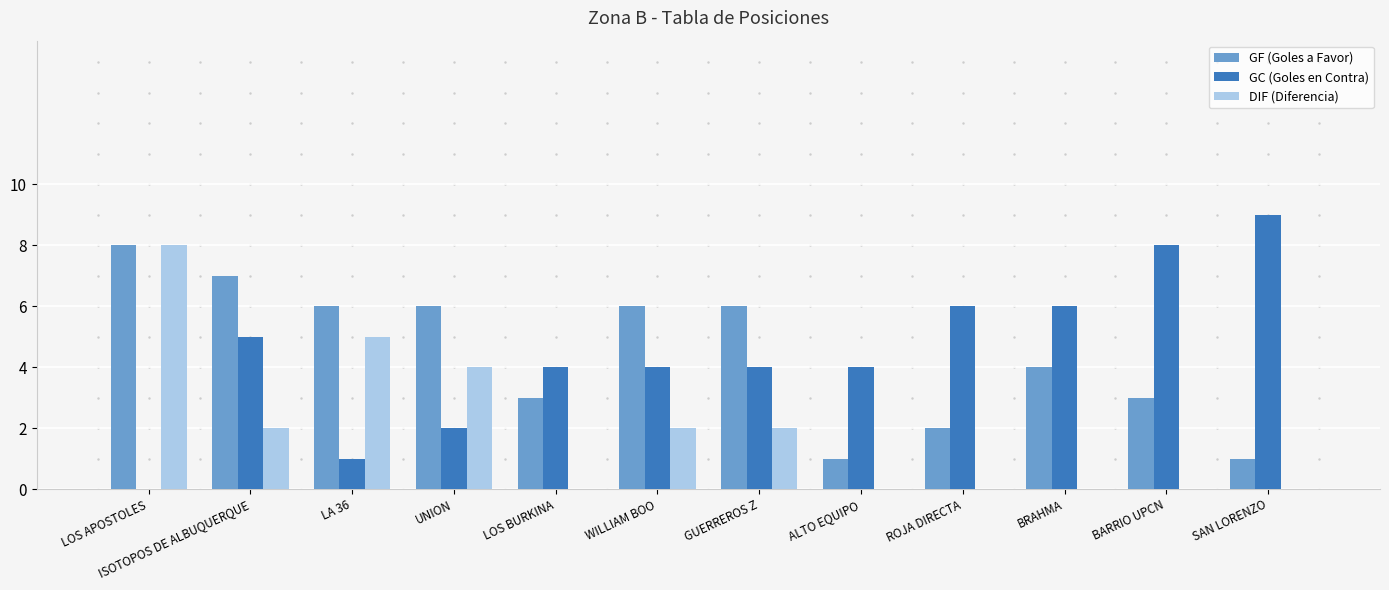

The value of GC (Goles en Contra) at ALTO EQUIPO is 6. True or false?

False